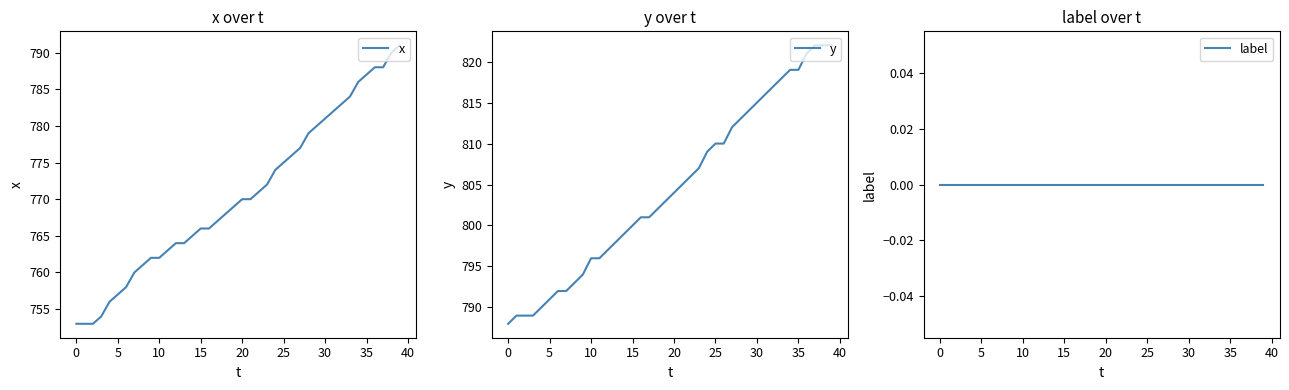

What is the minimum value for x?

753